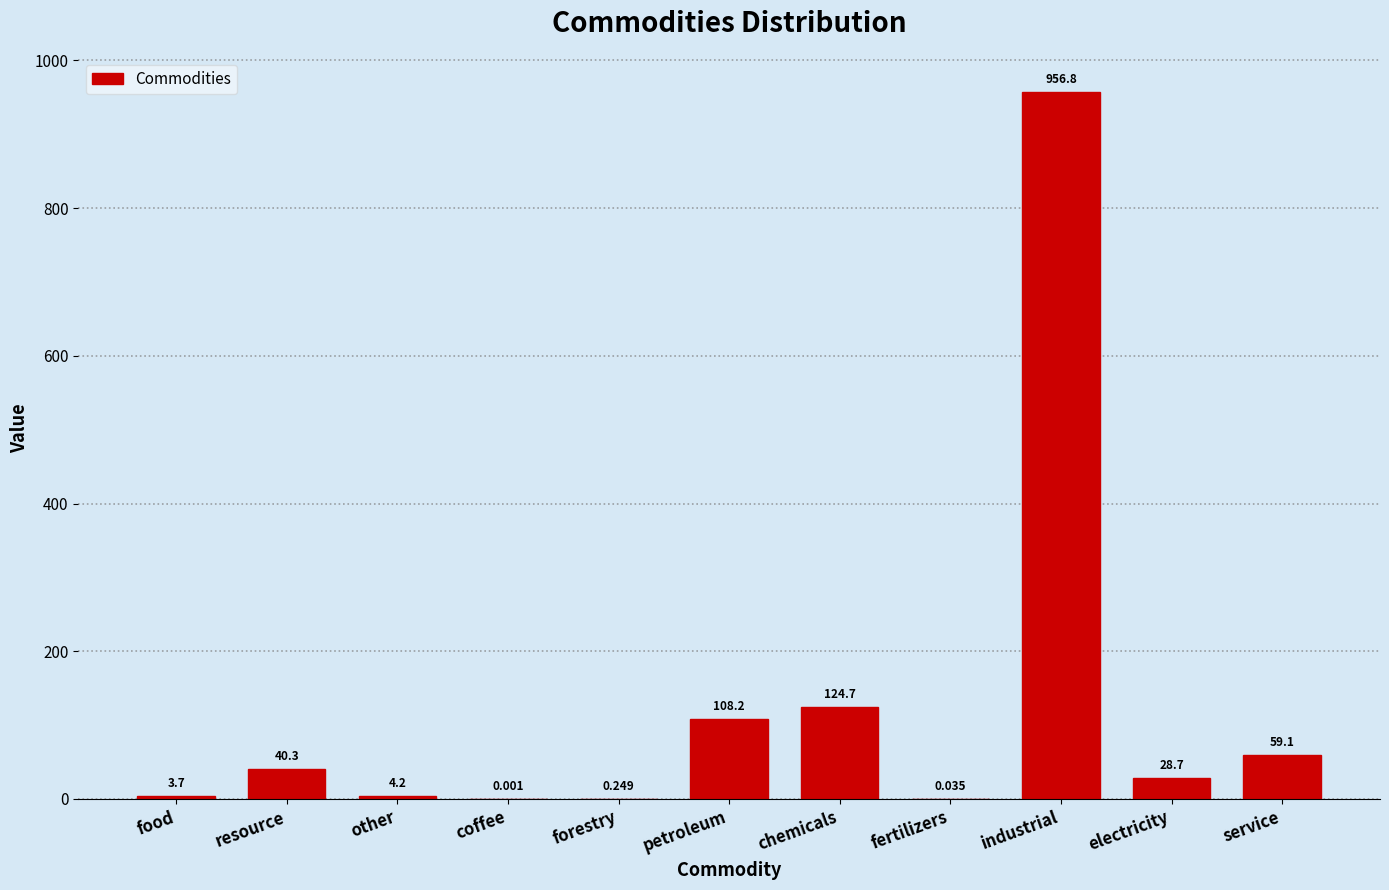

Between petroleum and coffee, which is larger?

petroleum